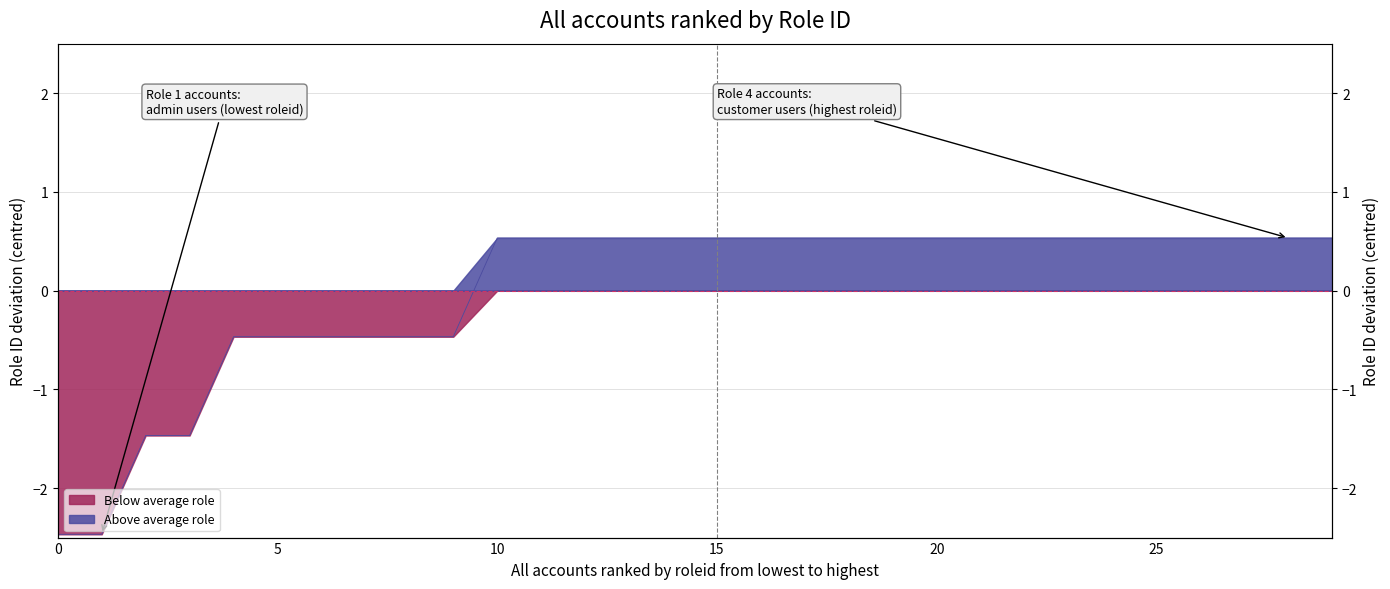

How many lines are shown in the chart?

1